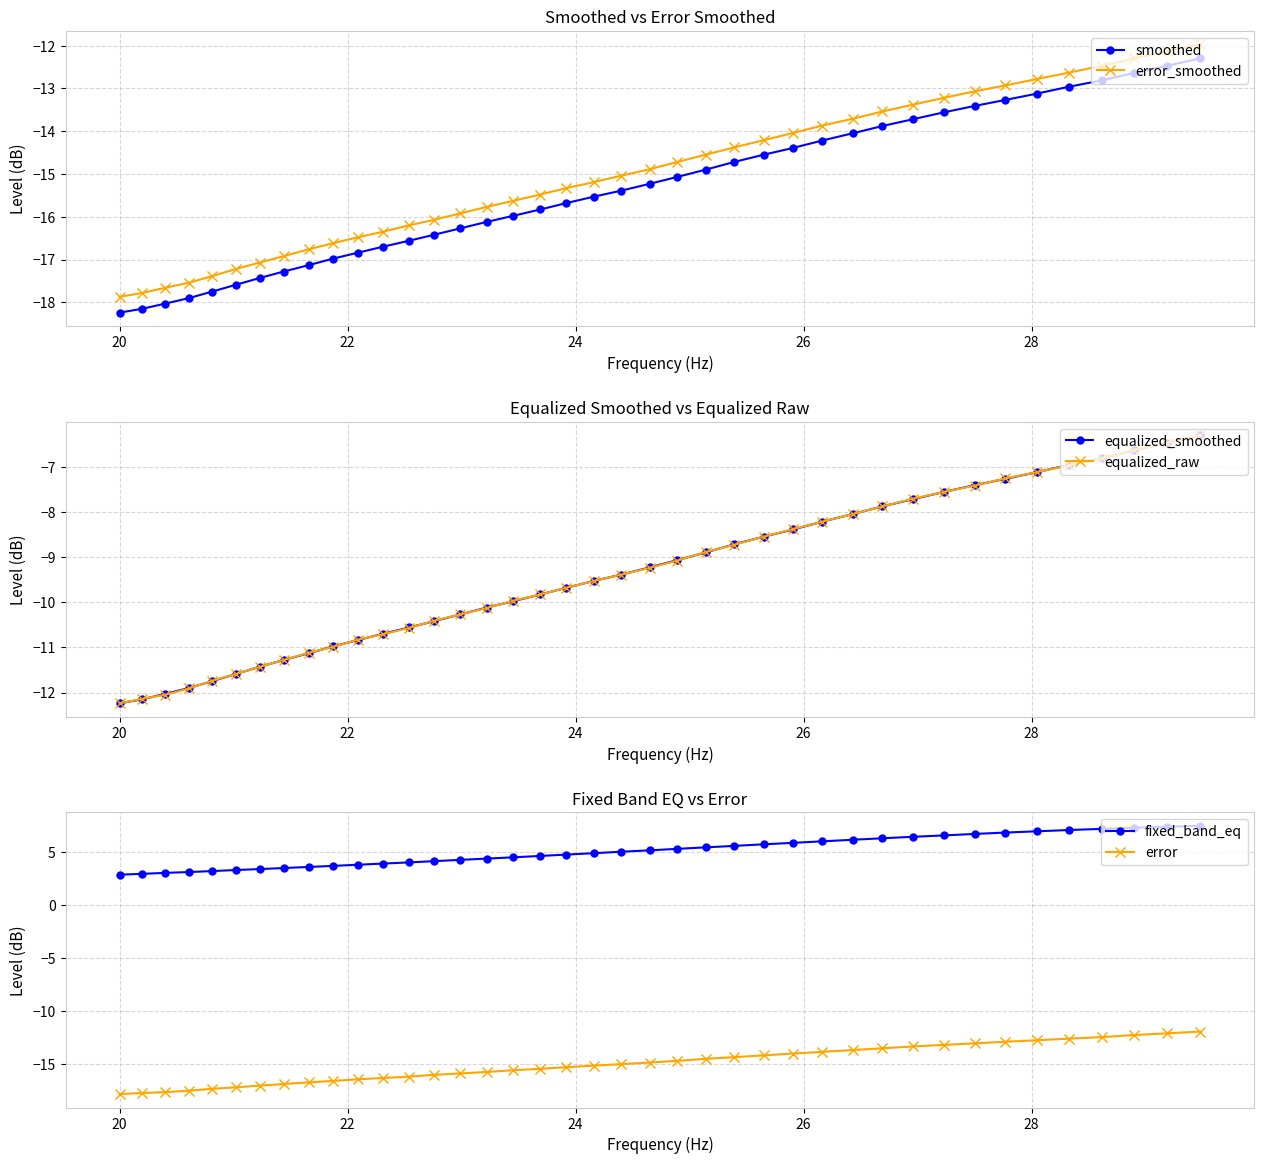

What is the minimum value for smoothed?

-18.2